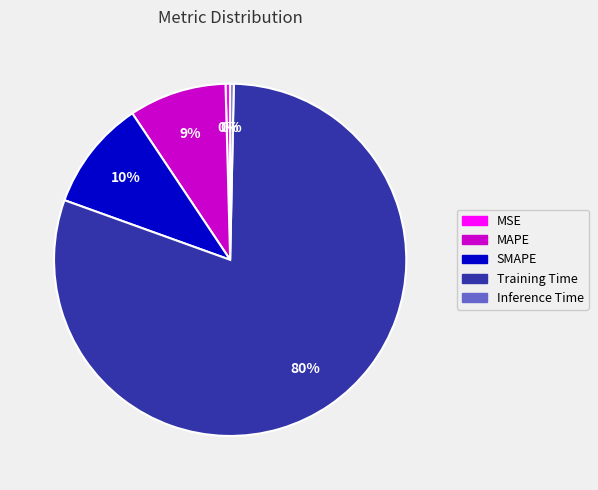

To the nearest percent, what is the average slice percentage?

20%